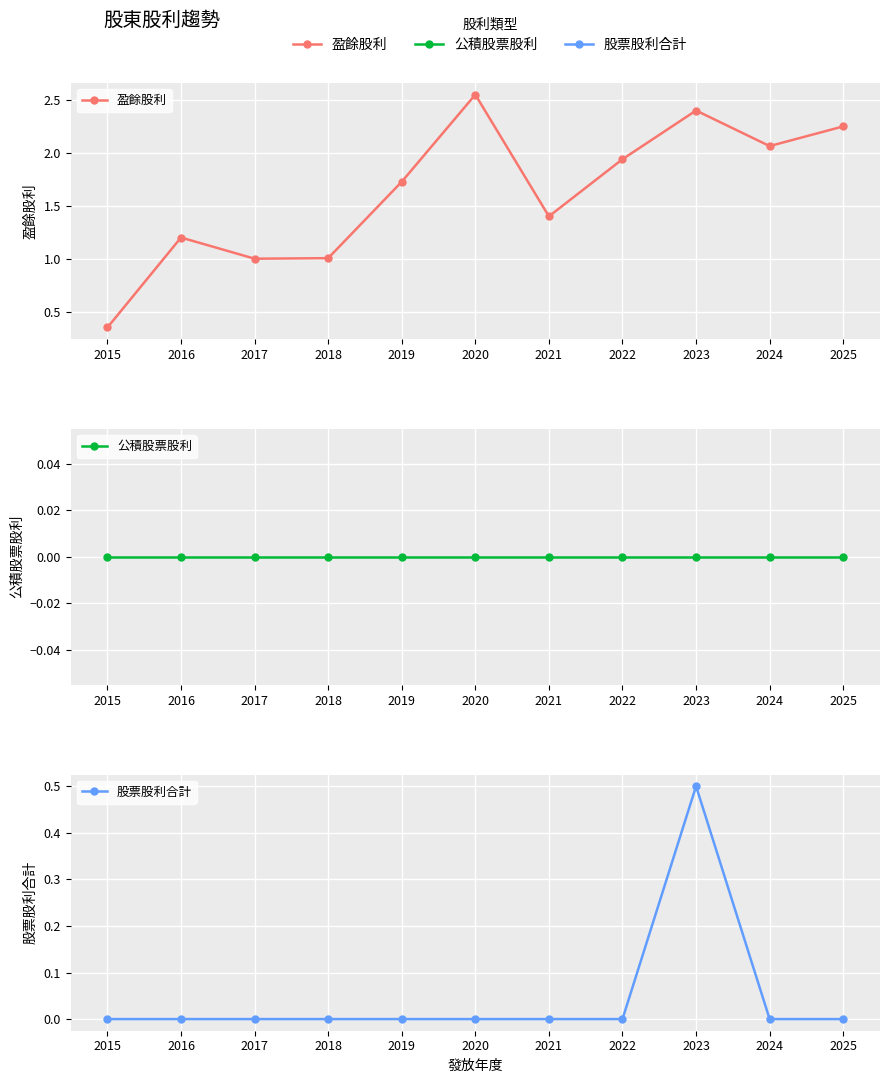

How many positive values does the 股票股利合計 series have?

1